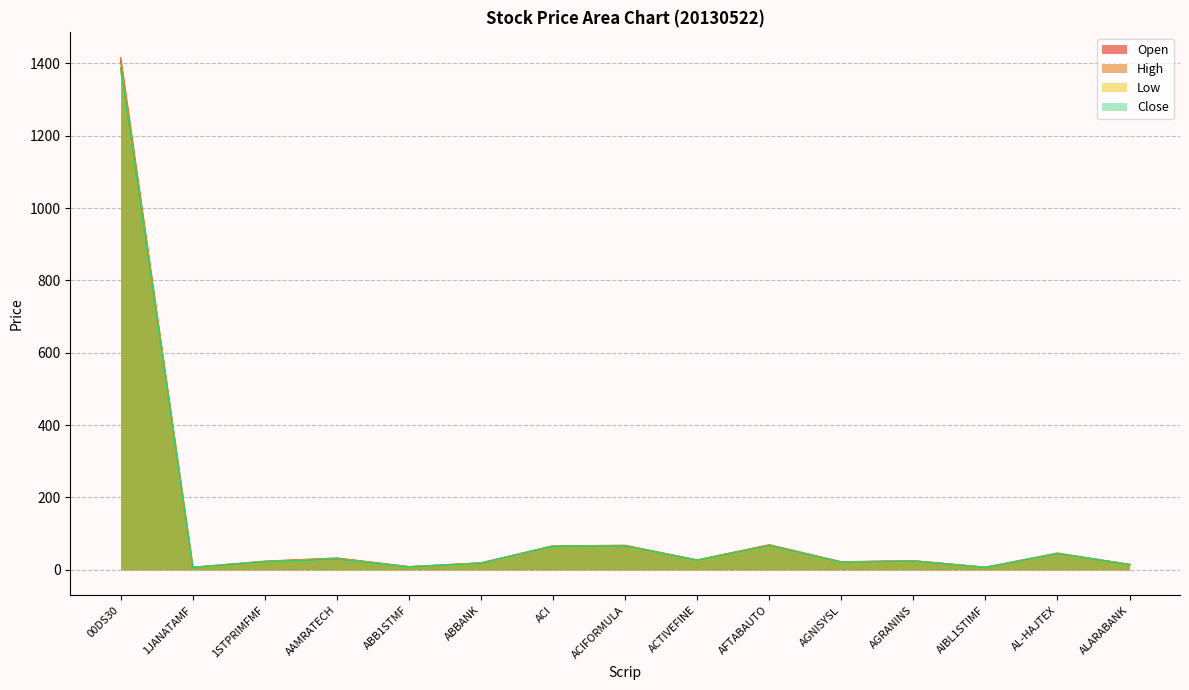

Reading left to right, extract all data points from this chart.

Open: 1407.6	6.2	22.6	31.8	7.9	18.4	65.7	66.8	26.5	68.2	21.3	24.4	6.4	44.6	14.2
High: 1415.3	6.5	23.3	31.8	8.0	18.6	65.7	67.0	26.7	68.5	21.6	24.4	6.5	45.8	14.3
Low: 1385.0	6.2	22.1	29.3	7.8	17.7	65.1	64.9	25.9	65.9	20.2	23.6	6.4	43.9	14.1
Close: 1387.5	6.2	22.2	29.5	7.8	18.1	65.1	65.2	26.1	66.2	20.4	23.8	6.4	44.5	14.1